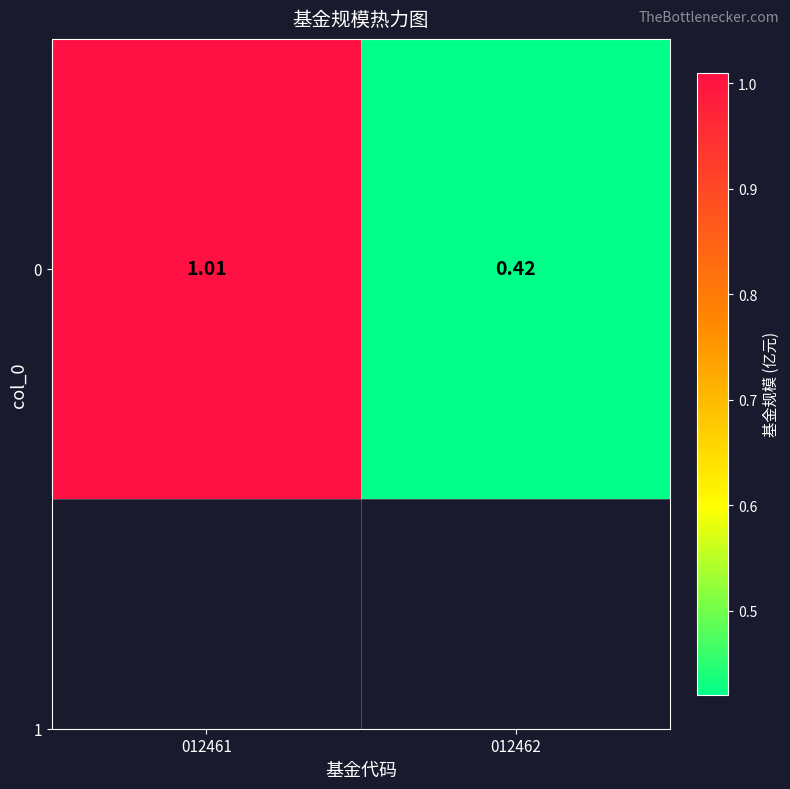

Which has a higher value, 012462 or 012461?

012461